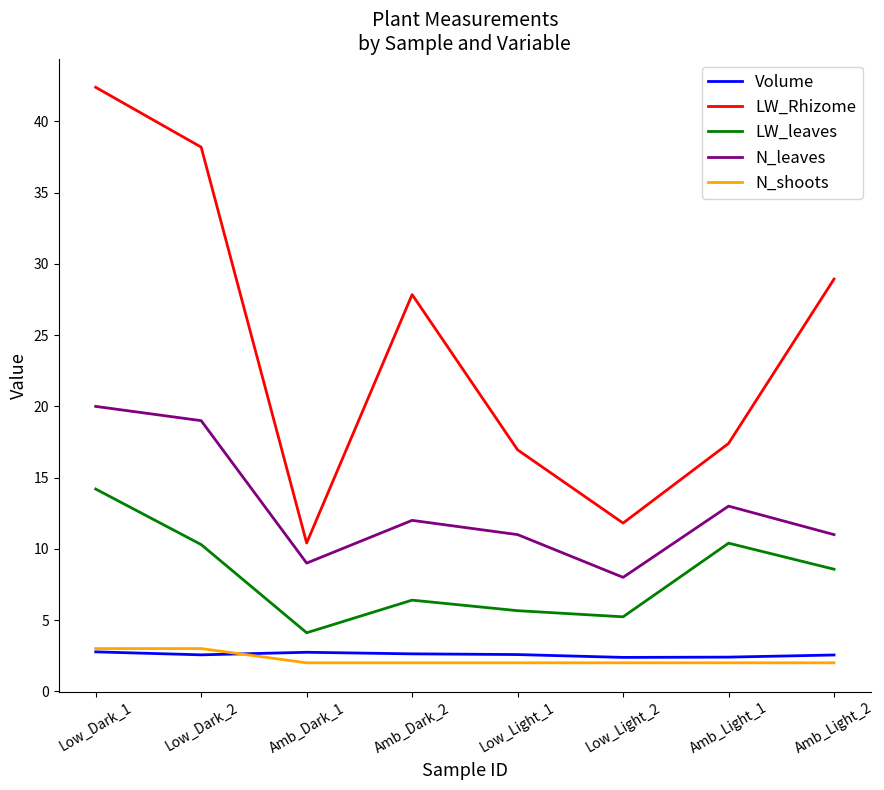

True or false: LW_Rhizome and N_leaves cross at least once.

False